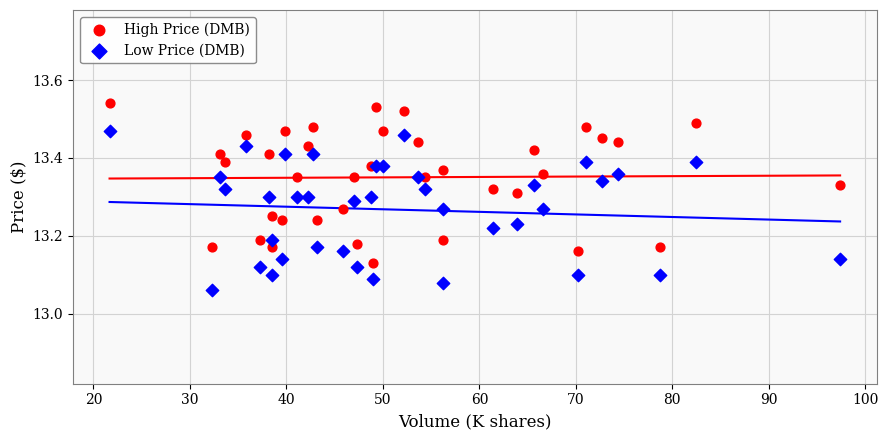

Which series reaches the maximum Y coordinate?

High Price (DMB)